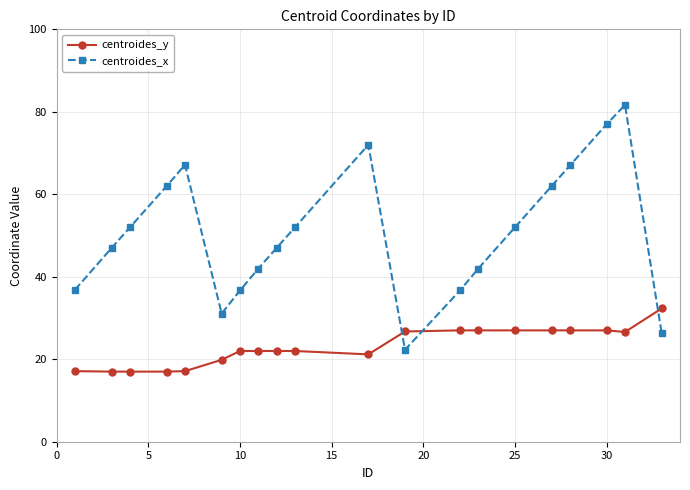

True or false: centroides_x has more than 1 points higher than both neighbors.

True